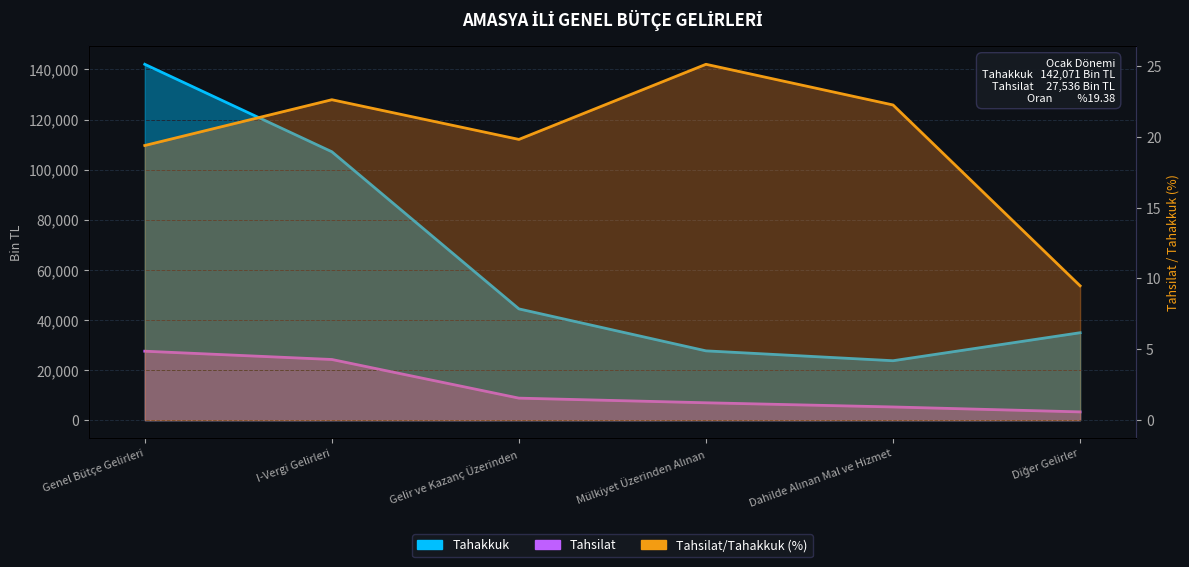

True or false: Tahsilat/Tahakkuk (%) and Tahakkuk intersect in this chart.

False